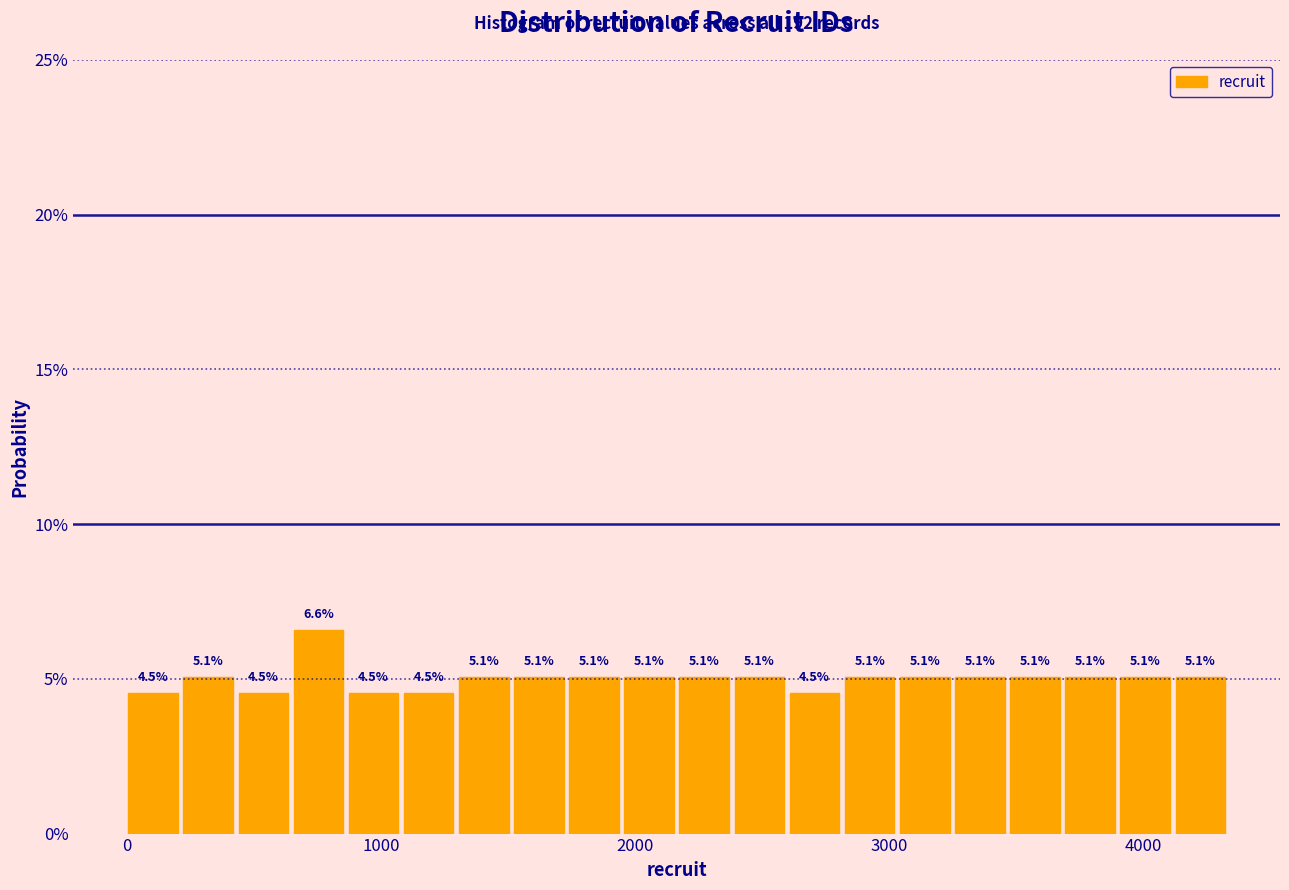

Read against the x-axis, roughly where is the centre of the tallest bar?

800